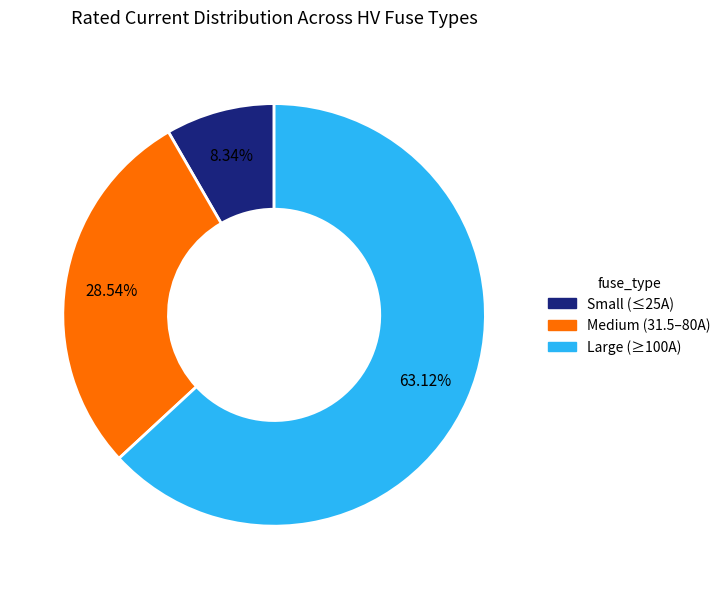

How many segments does this pie chart have?

3